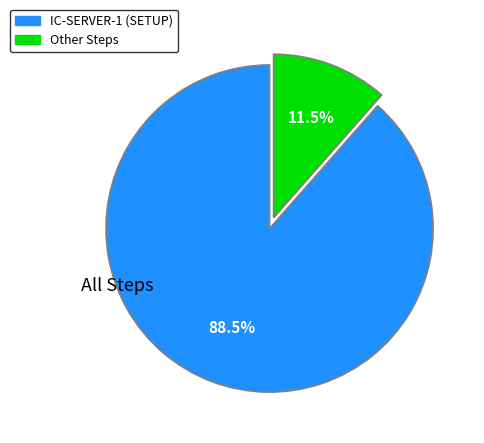

Is there a majority slice in this chart?

Yes